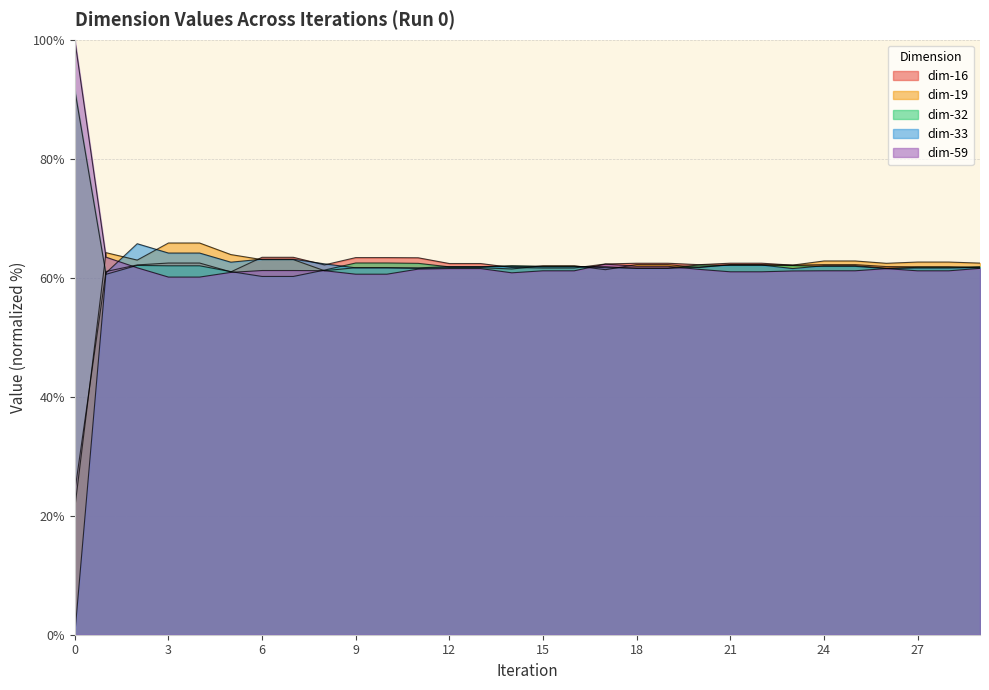

Which series has the largest total across all categories?

dim-32